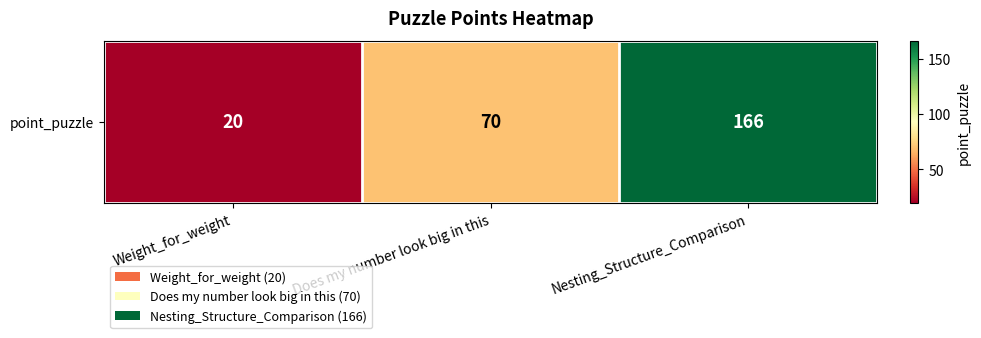

The value at Does my number look big in this is 70. True or false?

True